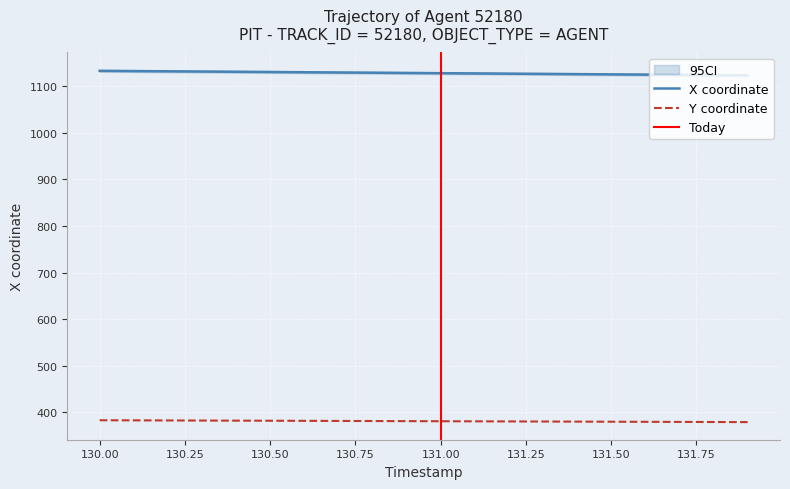

List the labels in order of X value, smallest first.

131.9, 131.8, 131.7, 131.6, 131.5, 131.4, 131.3, 131.2, 131.1, 131.0, 130.9, 130.8, 130.7, 130.6, 130.5, 130.4, 130.3, 130.2, 130.1, 130.0